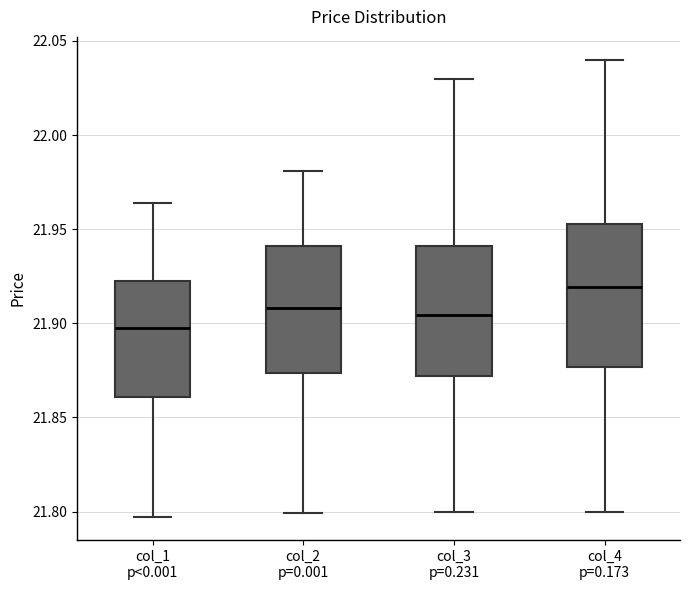

Reading left to right, transcribe this box plot: for each box, give where its median line is, the range the box spans, and where its two whiskers end, as read against the y-axis. The values are not printed on the chart, so give them approximately, as read against the axis.

col_1 p<0.001: median 21.900, box 21.860 to 21.925, whiskers 21.795 to 21.965
col_2 p=0.001: median 21.910, box 21.875 to 21.940, whiskers 21.800 to 21.980
col_3 p=0.231: median 21.905, box 21.870 to 21.940, whiskers 21.800 to 22.030
col_4 p=0.173: median 21.920, box 21.875 to 21.955, whiskers 21.800 to 22.040